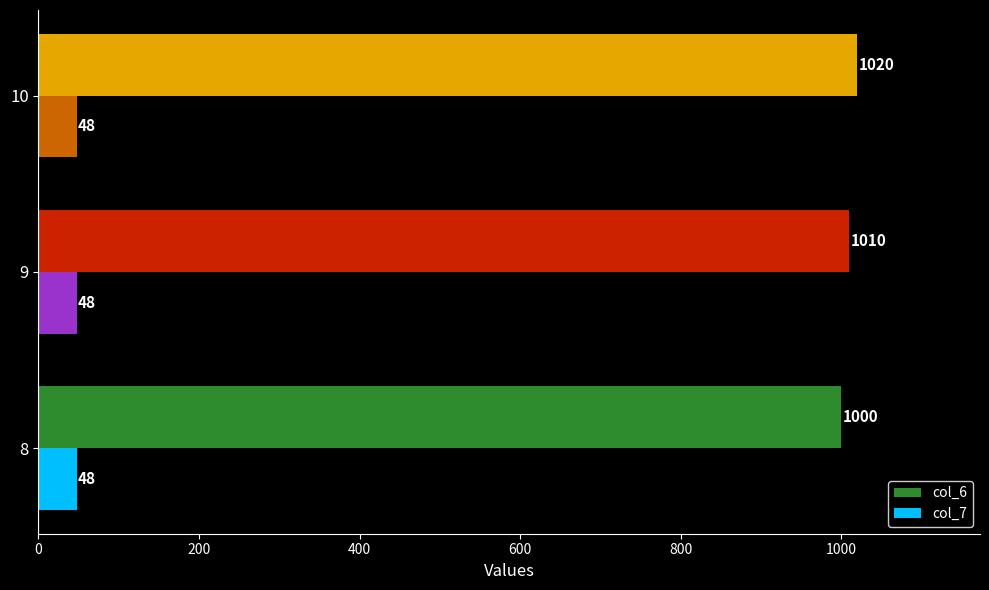

At which category is the sum across all series the highest?

10